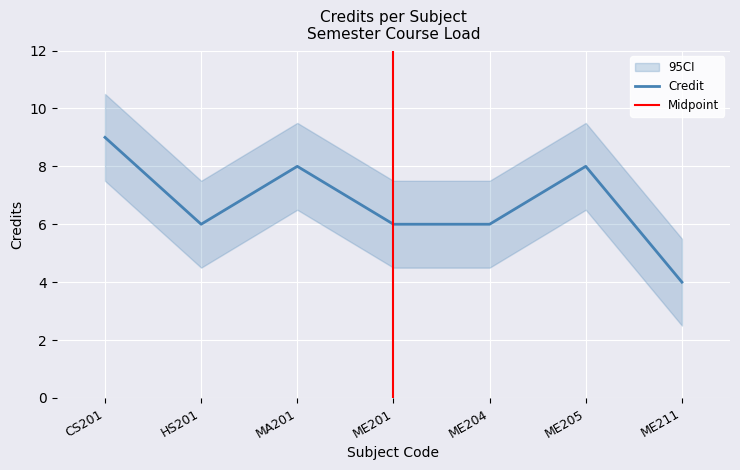

True or false: Credit has a value of 4 at MA201.

False